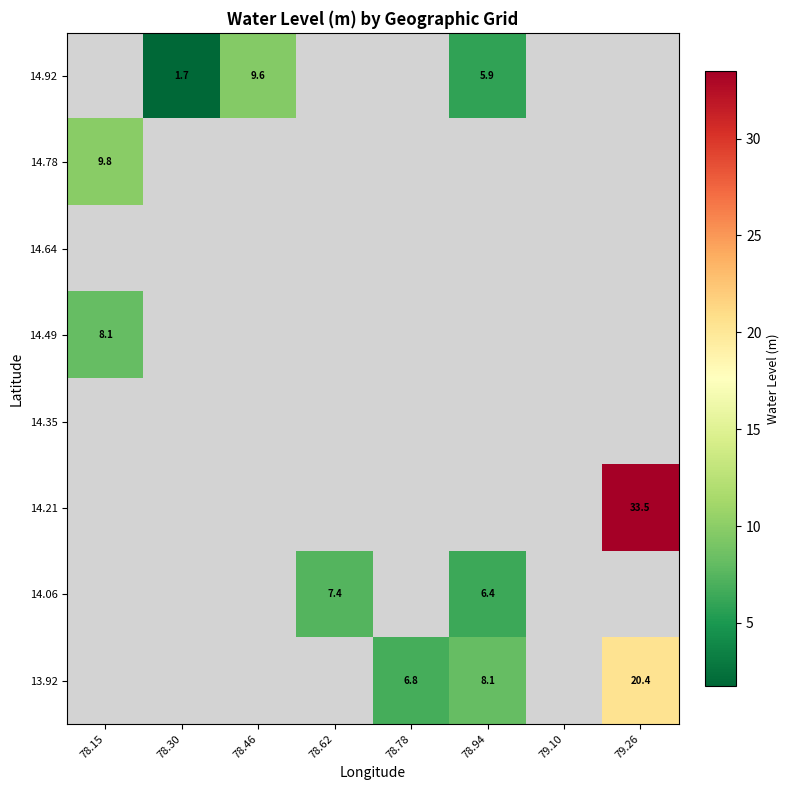

How many categories are shown in the chart?

8